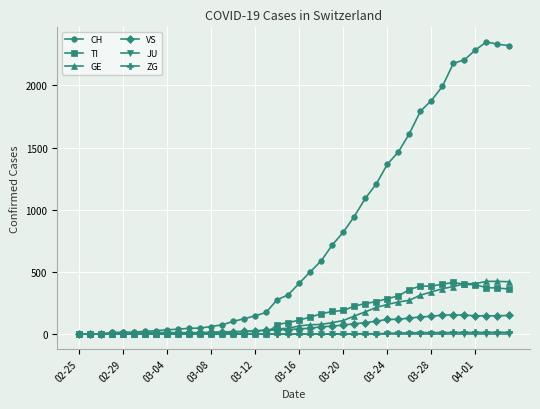

Which series has the widest spread of values?

CH